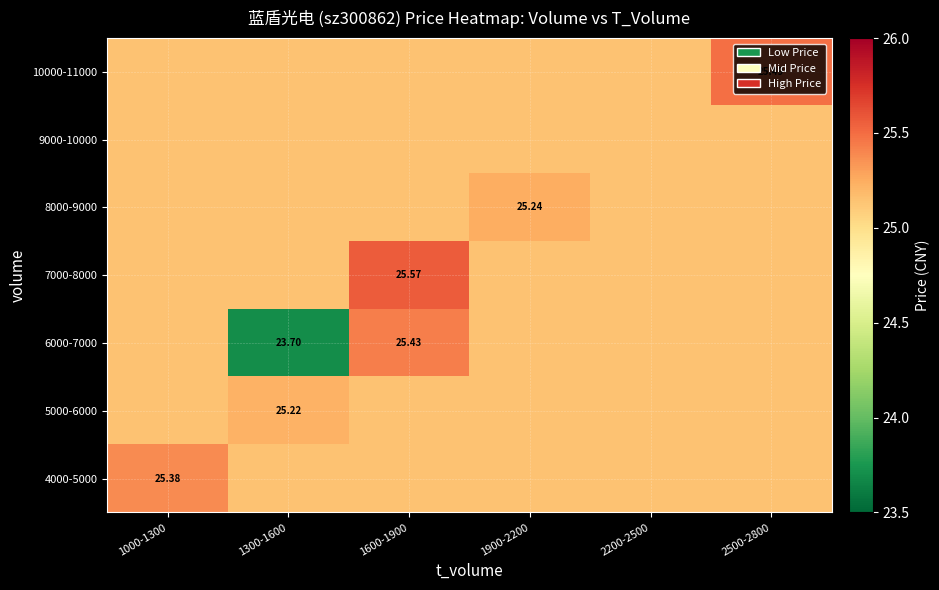

How many 8000-9000 values are between 25 and 26?

6